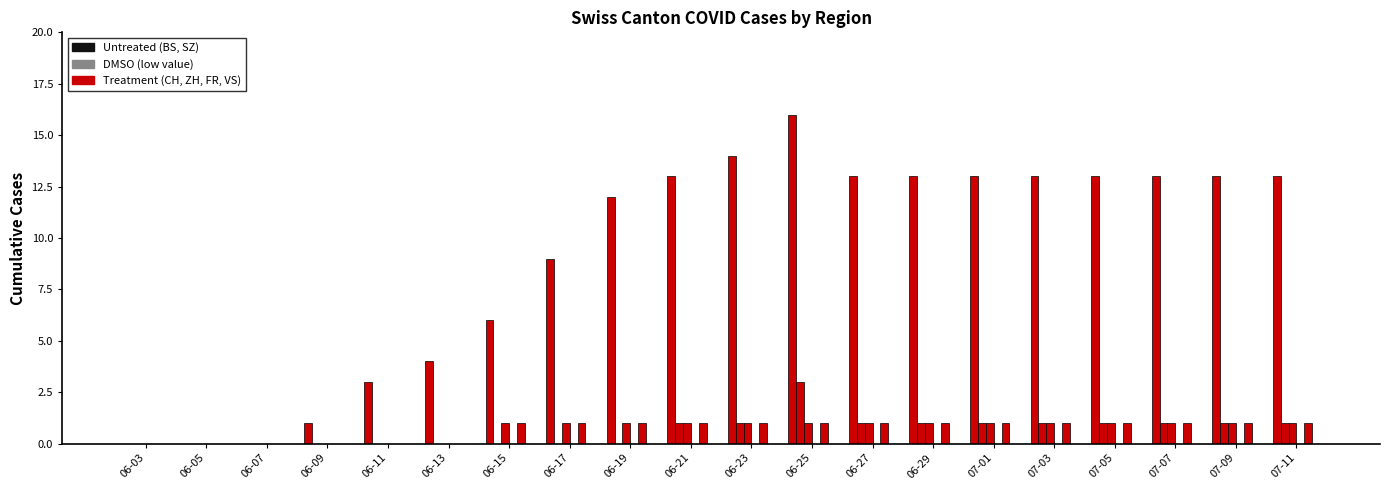

Which has a higher value, 06-03 or 06-07?

06-03